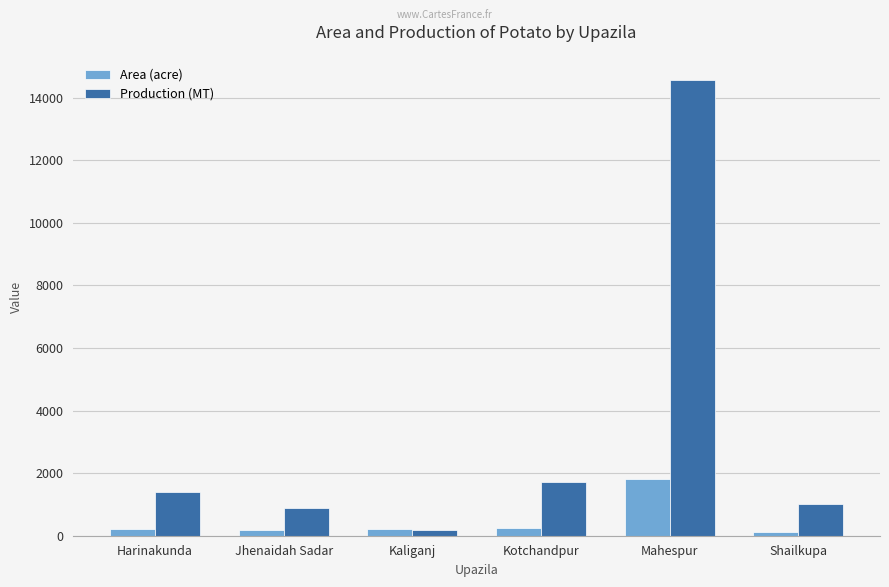

What is the sum of all Area (acre) values?

2795